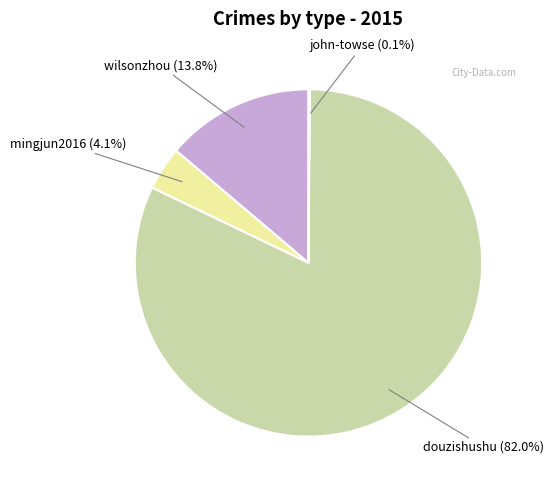

Does any single category account for the majority?

Yes